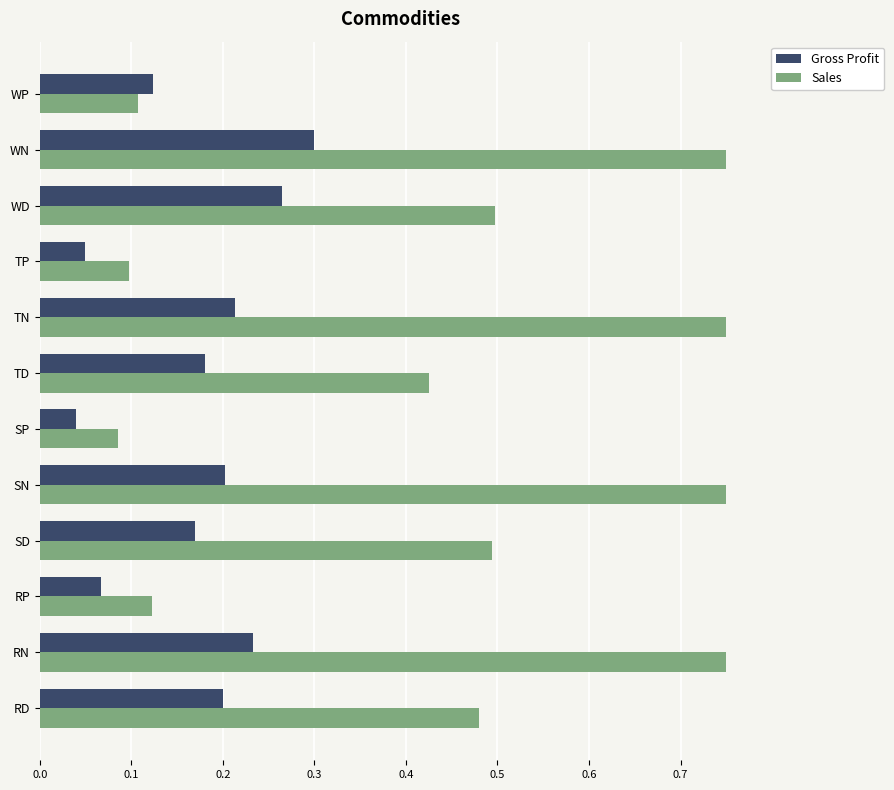

At which label does Sales reach its minimum?

SP